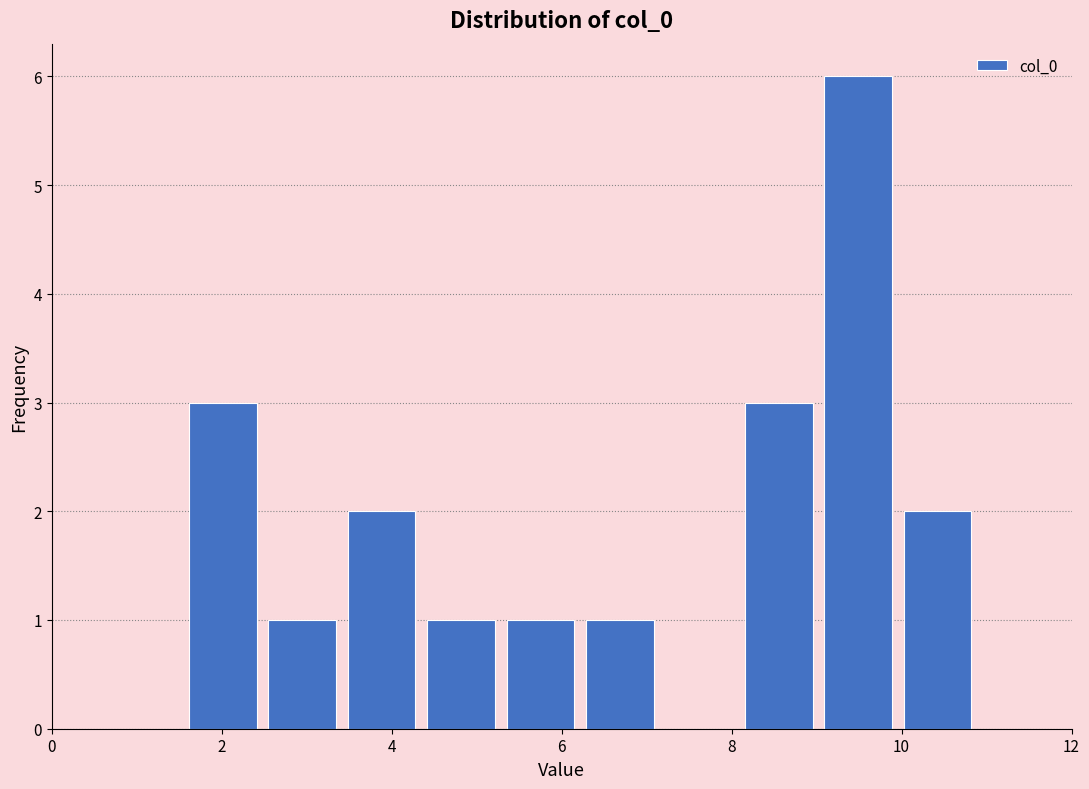

Reading left to right, transcribe this chart: for each bar, give the range it covers on the x-axis and its height. Neither the bar edges nor the heights are printed on the chart, so give them approximately, as read against the axes.

1.6 to 2.4: 3
2.4 to 3.4: 1
3.4 to 4.4: 2
4.4 to 5.2: 1
5.2 to 6.2: 1
6.2 to 7.2: 1
7.2 to 8.0: 0
8.0 to 9.0: 3
9.0 to 10.0: 6
10.0 to 10.8: 2